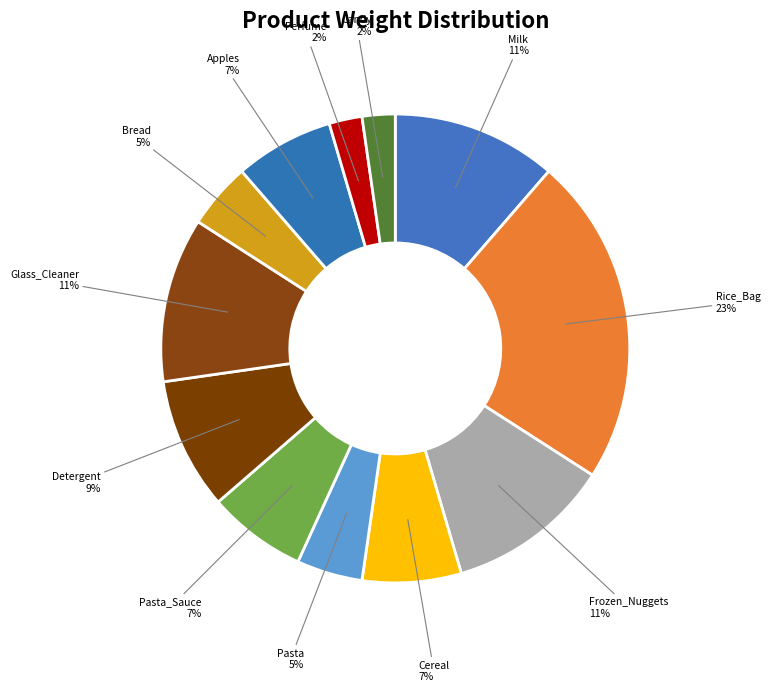

True or false: Rice_Bag accounts for 23% of the total.

True